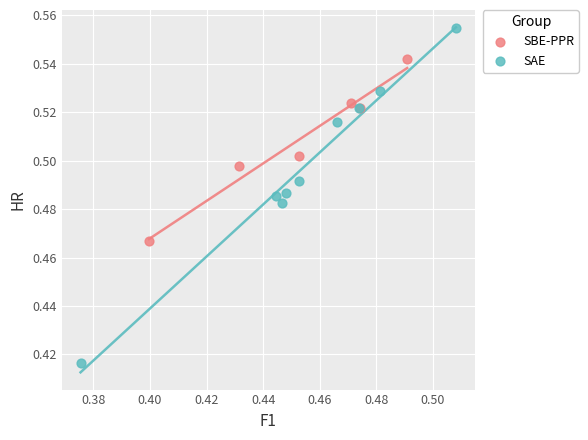

Which series has the largest Y range (max minus min)?

SAE